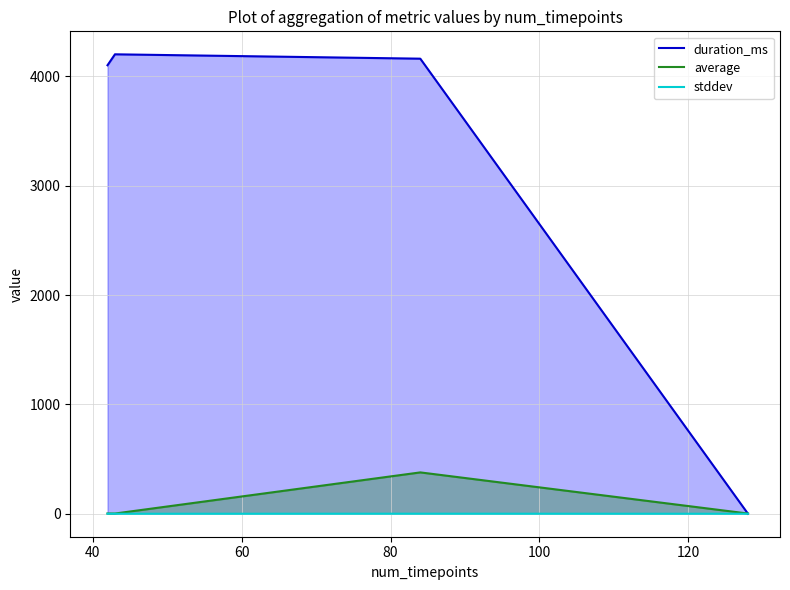

What are all the series names shown in the legend?

duration_ms, average, stddev